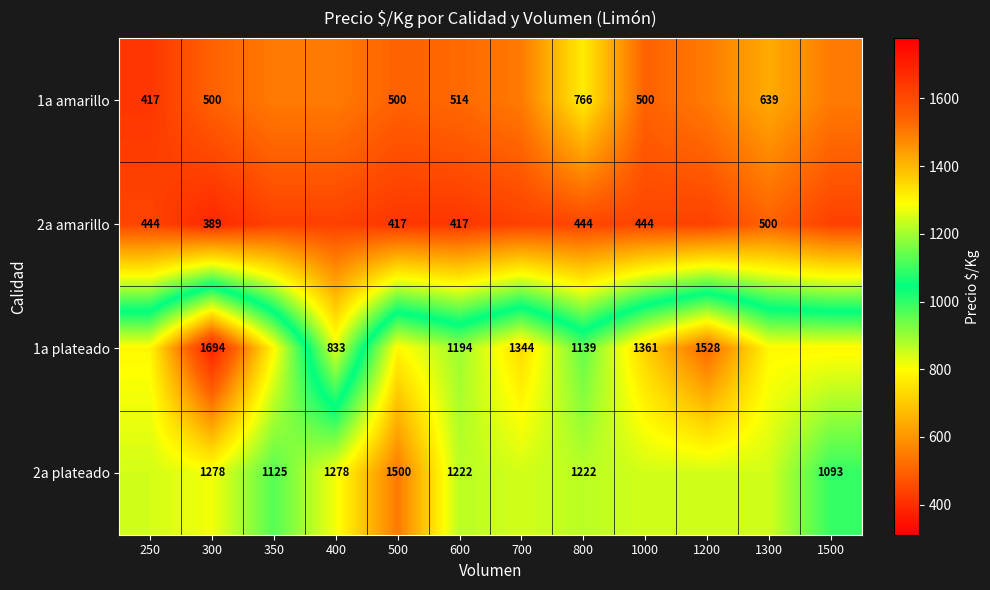

What is the total value across all series at 700?

3573.9